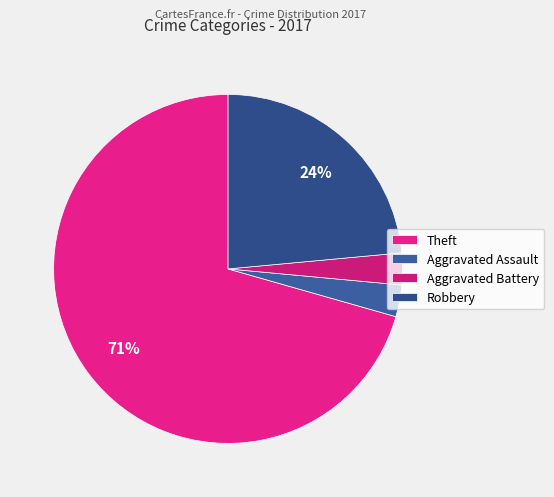

Is it true that Robbery is 1% of the pie?

False